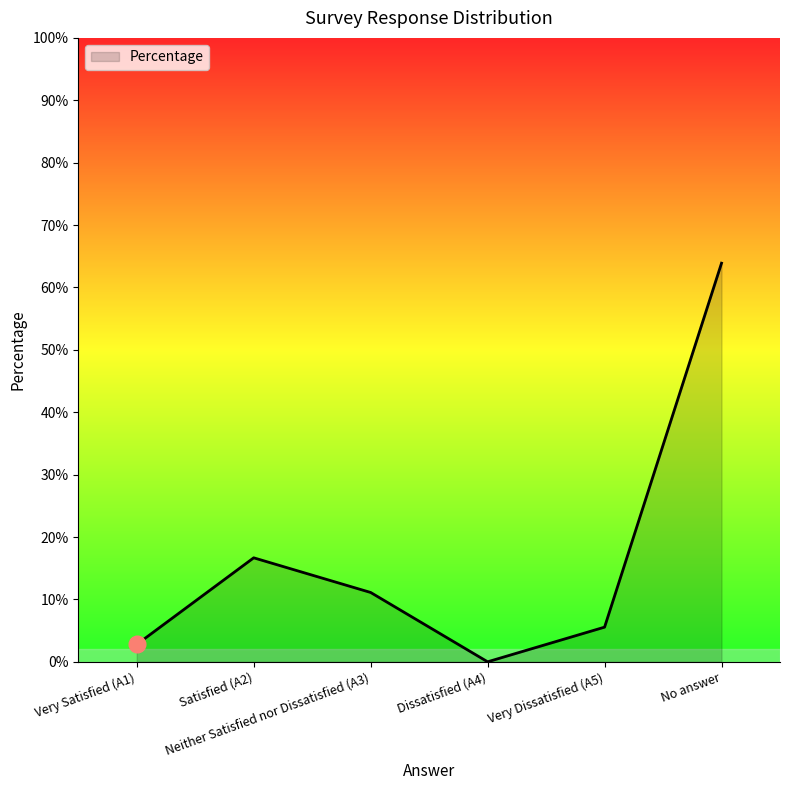

What is the value of the 5th point from the left?

0.1